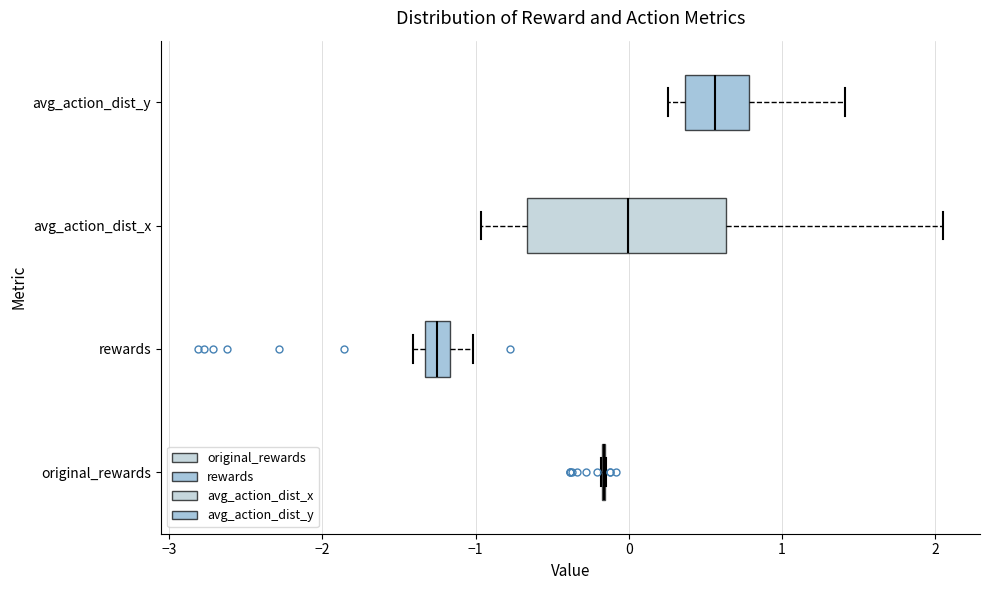

Comparing the boxes themselves (not the whiskers), which one is the widest?

avg_action_dist_x